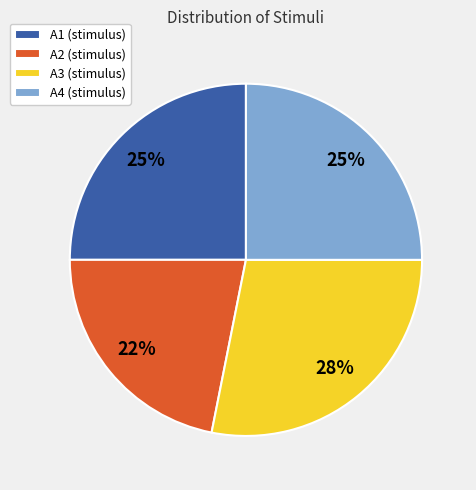

What is the ratio of the value at A1 to the value at A3?

0.9